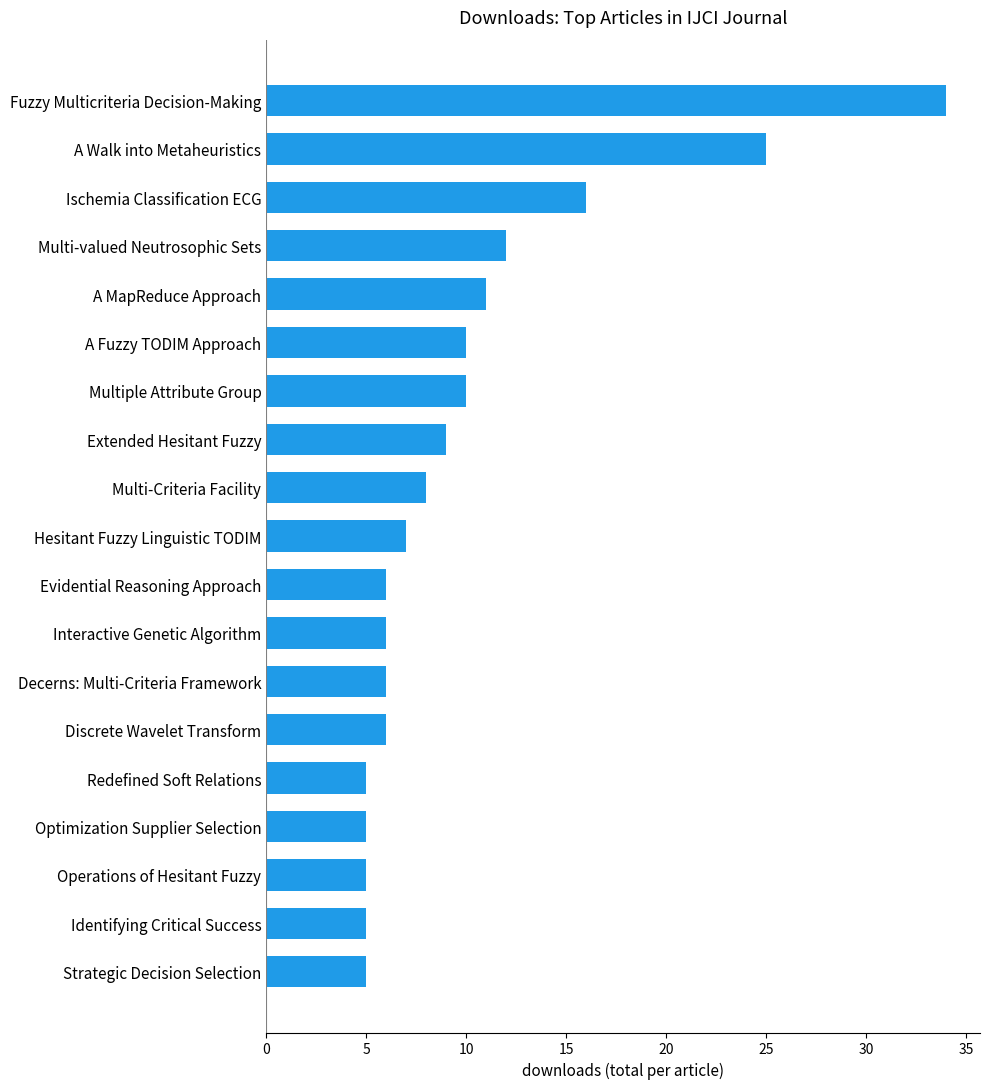

What is the maximum value shown in the chart?

34